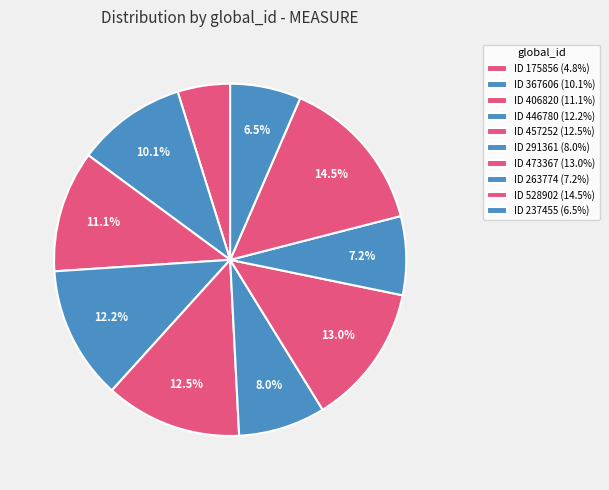

Does any single category account for the majority?

No